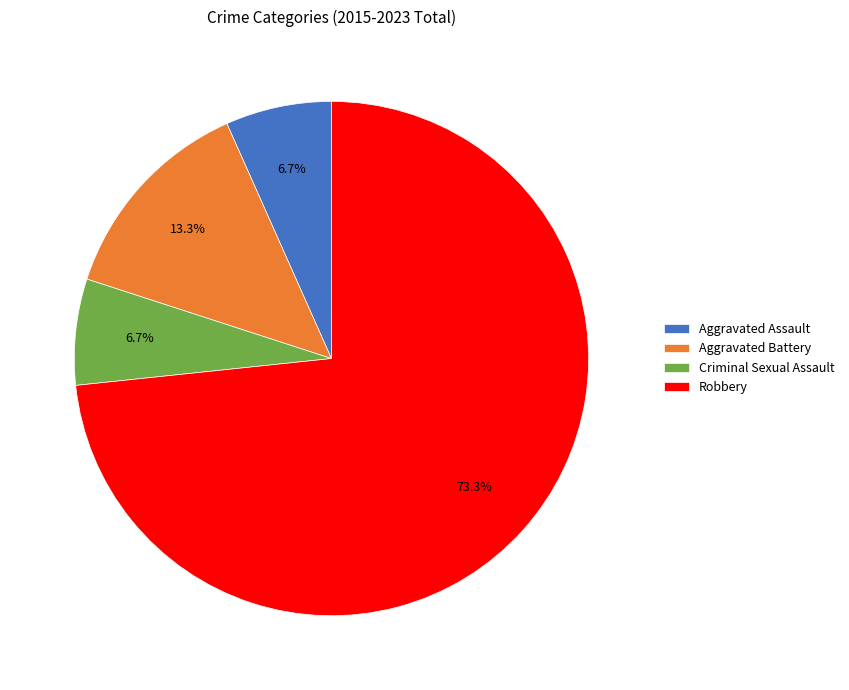

Approximately how many times larger is the value at Criminal Sexual Assault compared to Aggravated Assault?

1.0